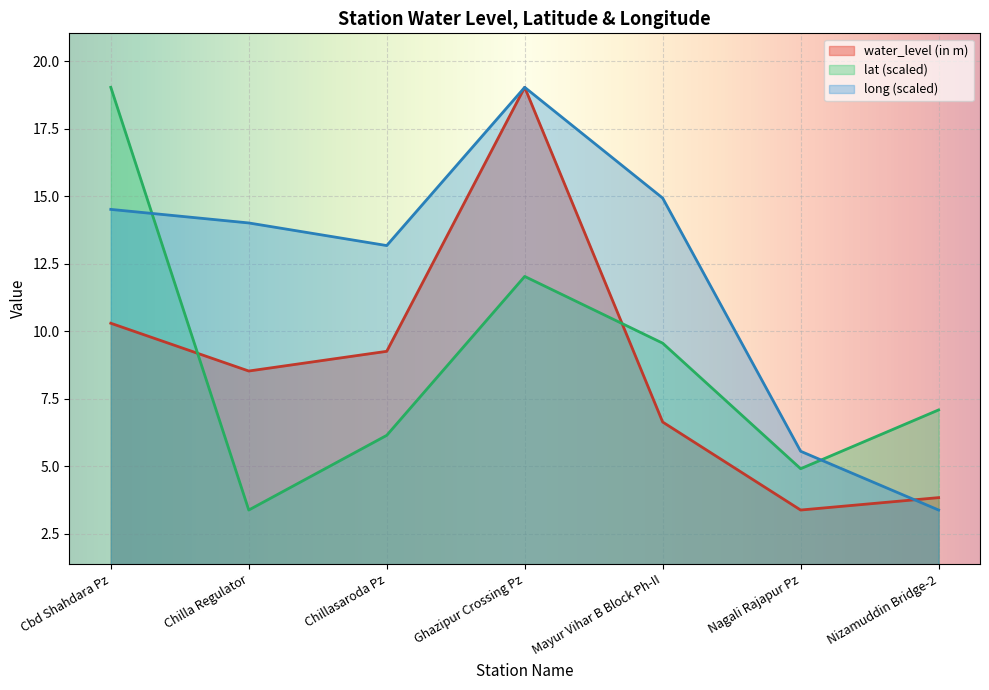

The lat series shows 1.8 at Nagali Rajapur Pz. True or false?

False